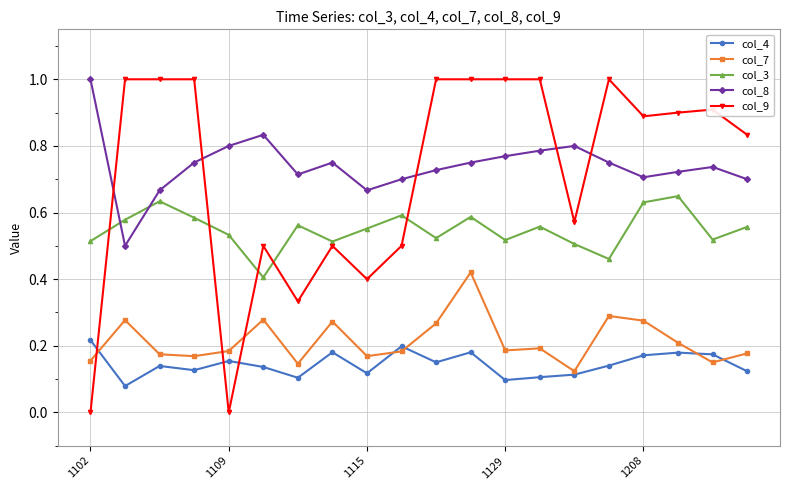

True or false: col_3 has more than 1 interior local peaks.

True